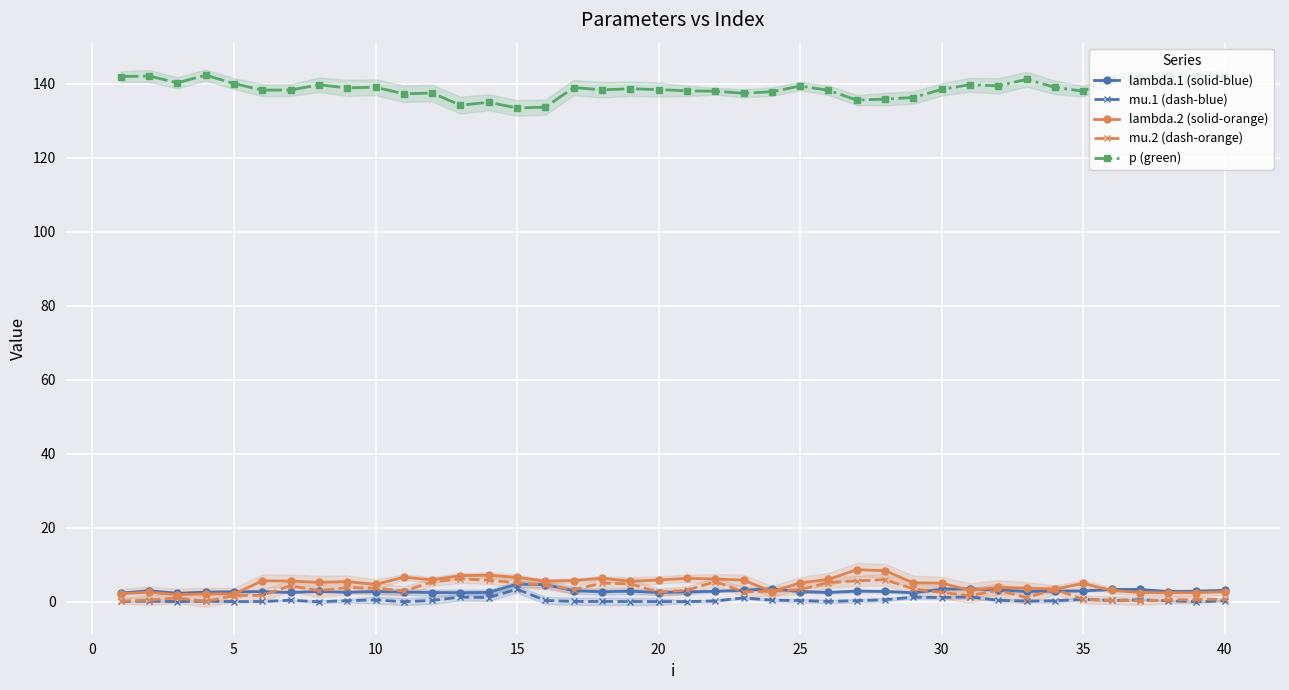

True or false: mu.2 (dash-orange) has more than 0 points higher than both neighbors.

True